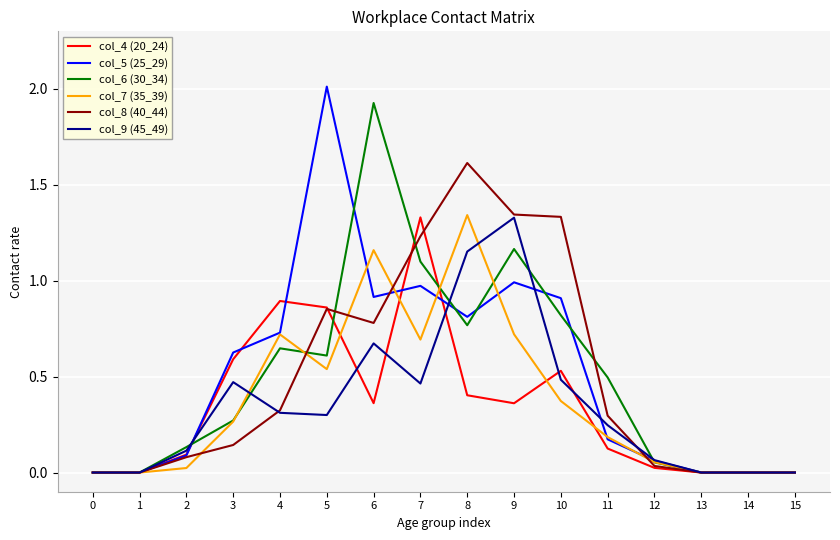

What is the total value across all series at 8?

6.1